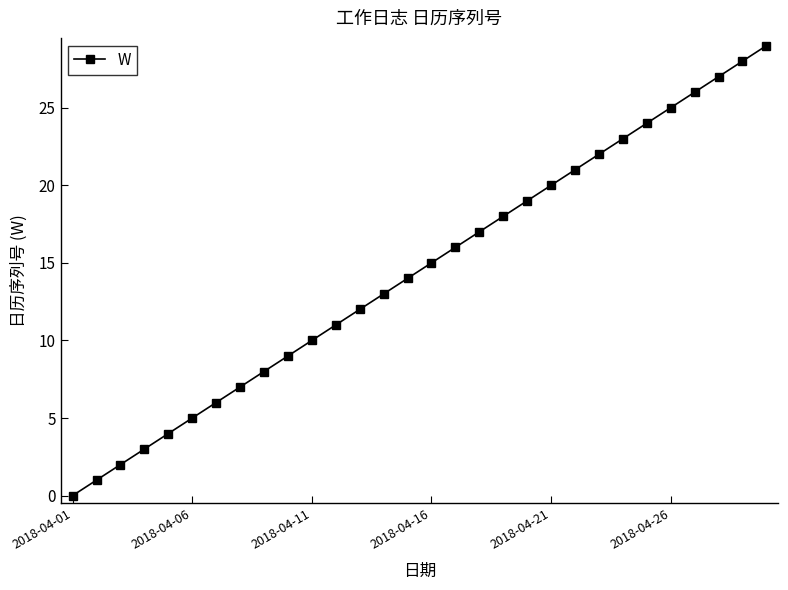

What is the maximum value shown in the chart?

29